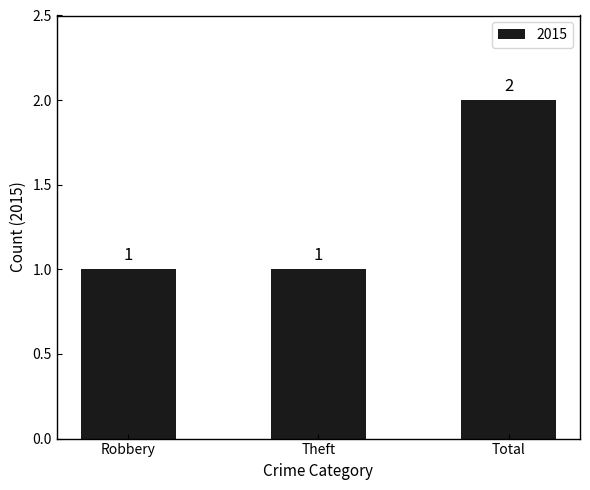

Reading left to right, transcribe all the data shown in this chart.

Robbery=1	Theft=1	Total=2